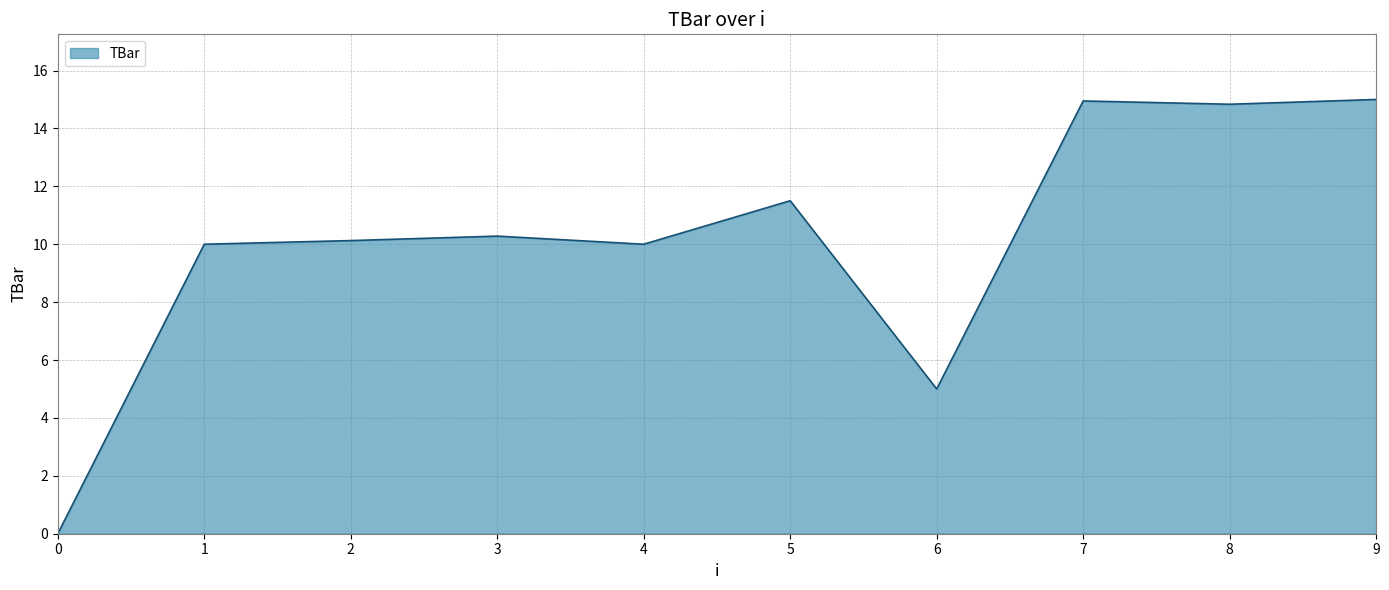

What is the maximum value shown in the chart?

15.0